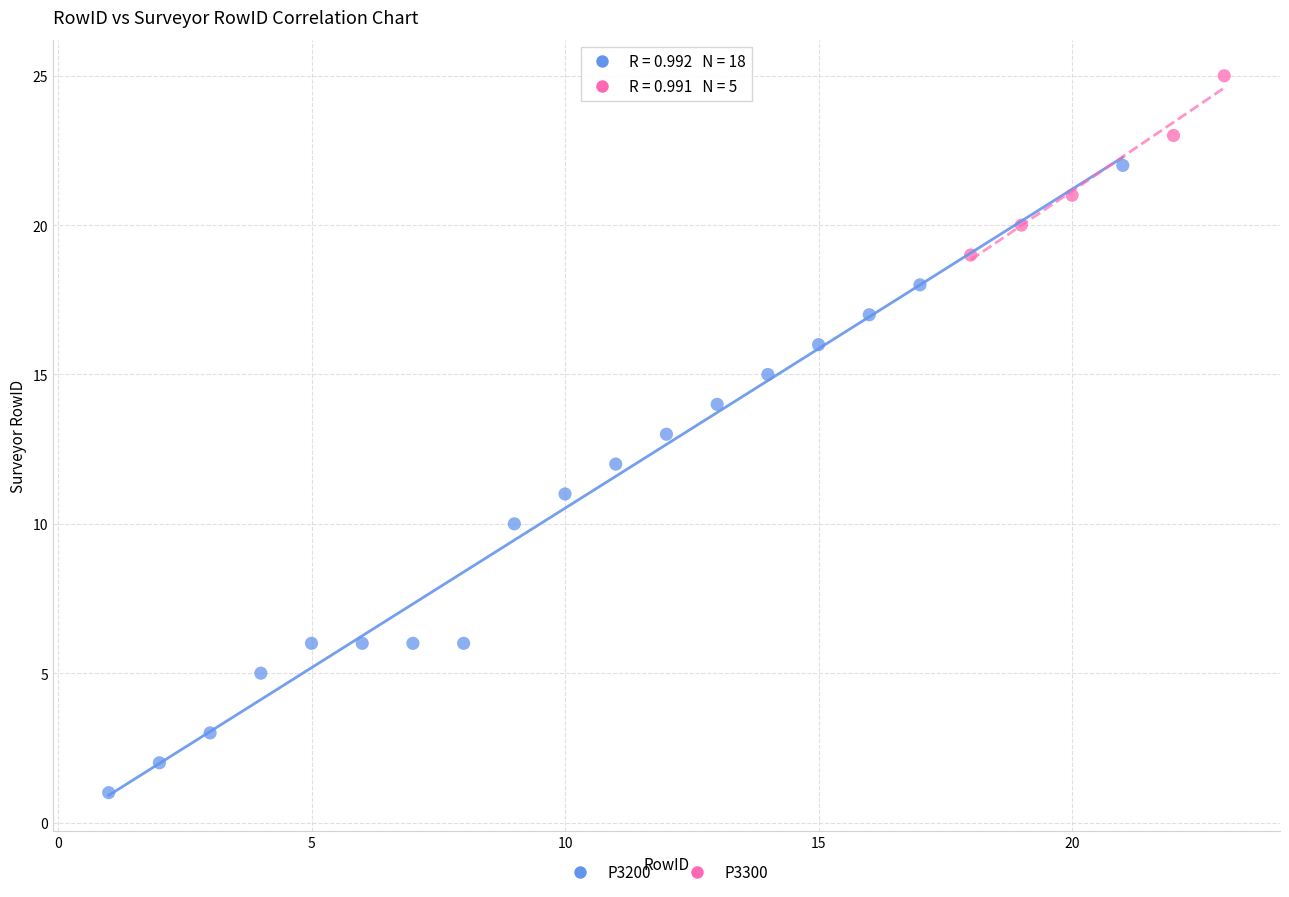

Which series has the largest Y range (max minus min)?

P3200